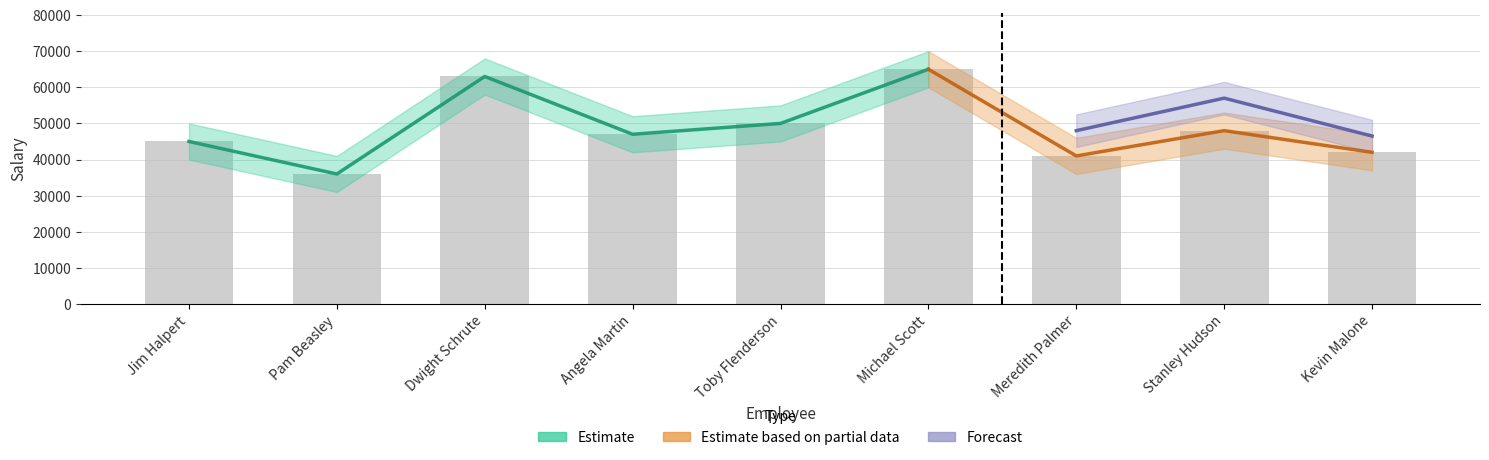

The Salary_lower series shows 78978 at Michael Scott. True or false?

False